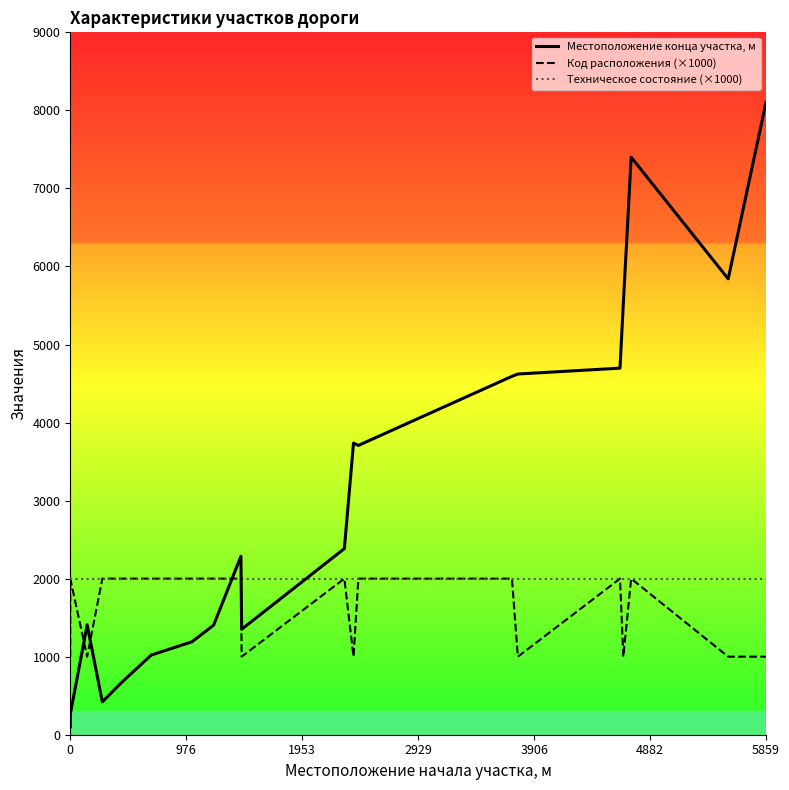

What is the minimum value shown in the chart?

102